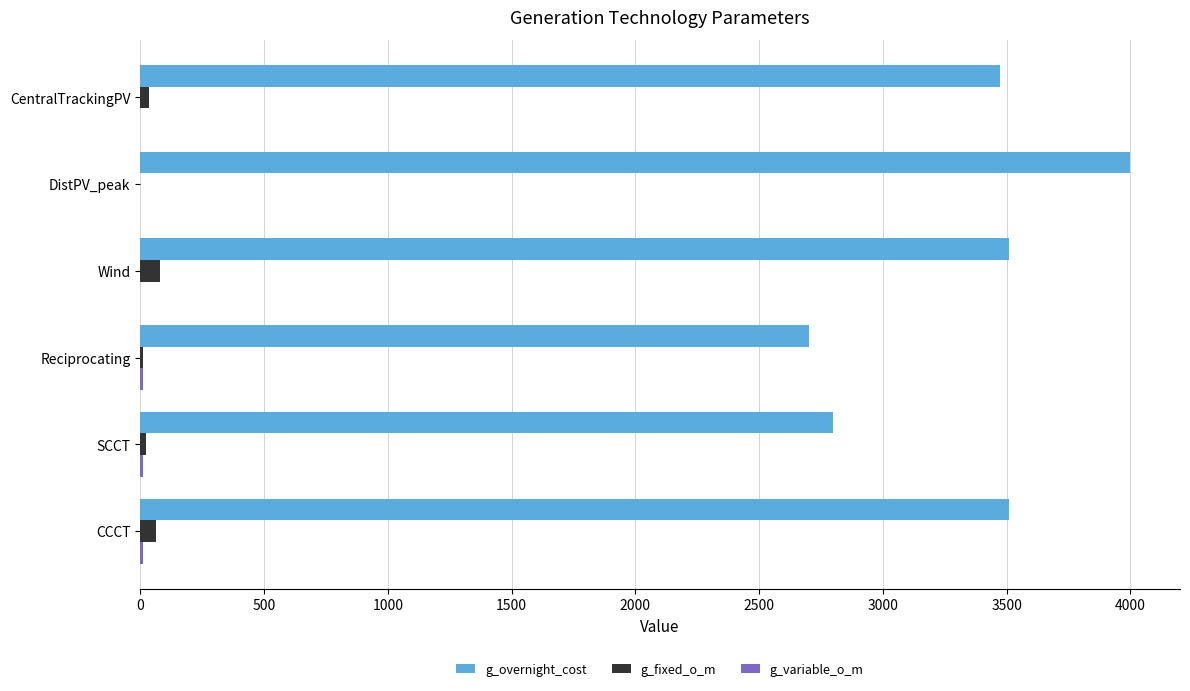

At which category is the sum across all series the highest?

DistPV_peak